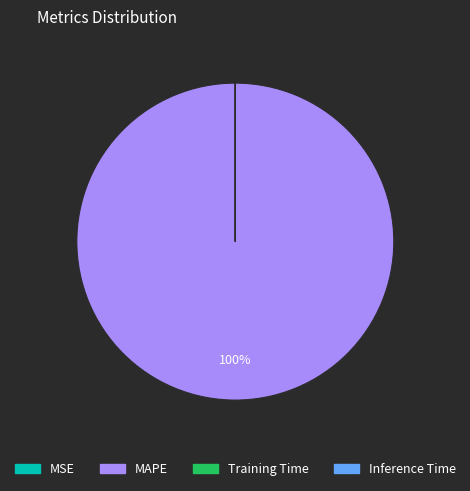

Is it true that MAPE is 100% of the pie?

True